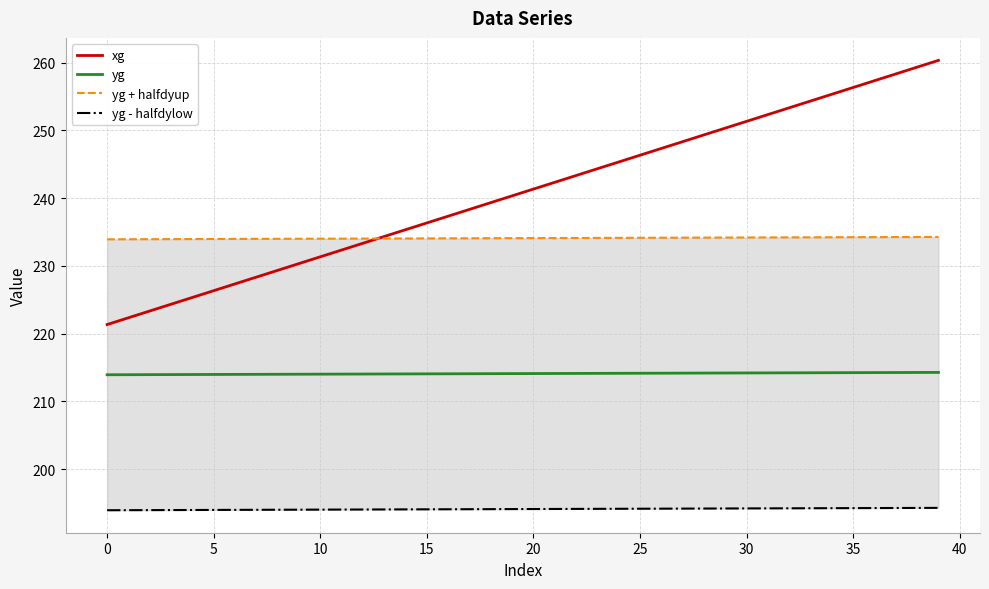

True or false: yg has more than 2 interior local peaks.

False